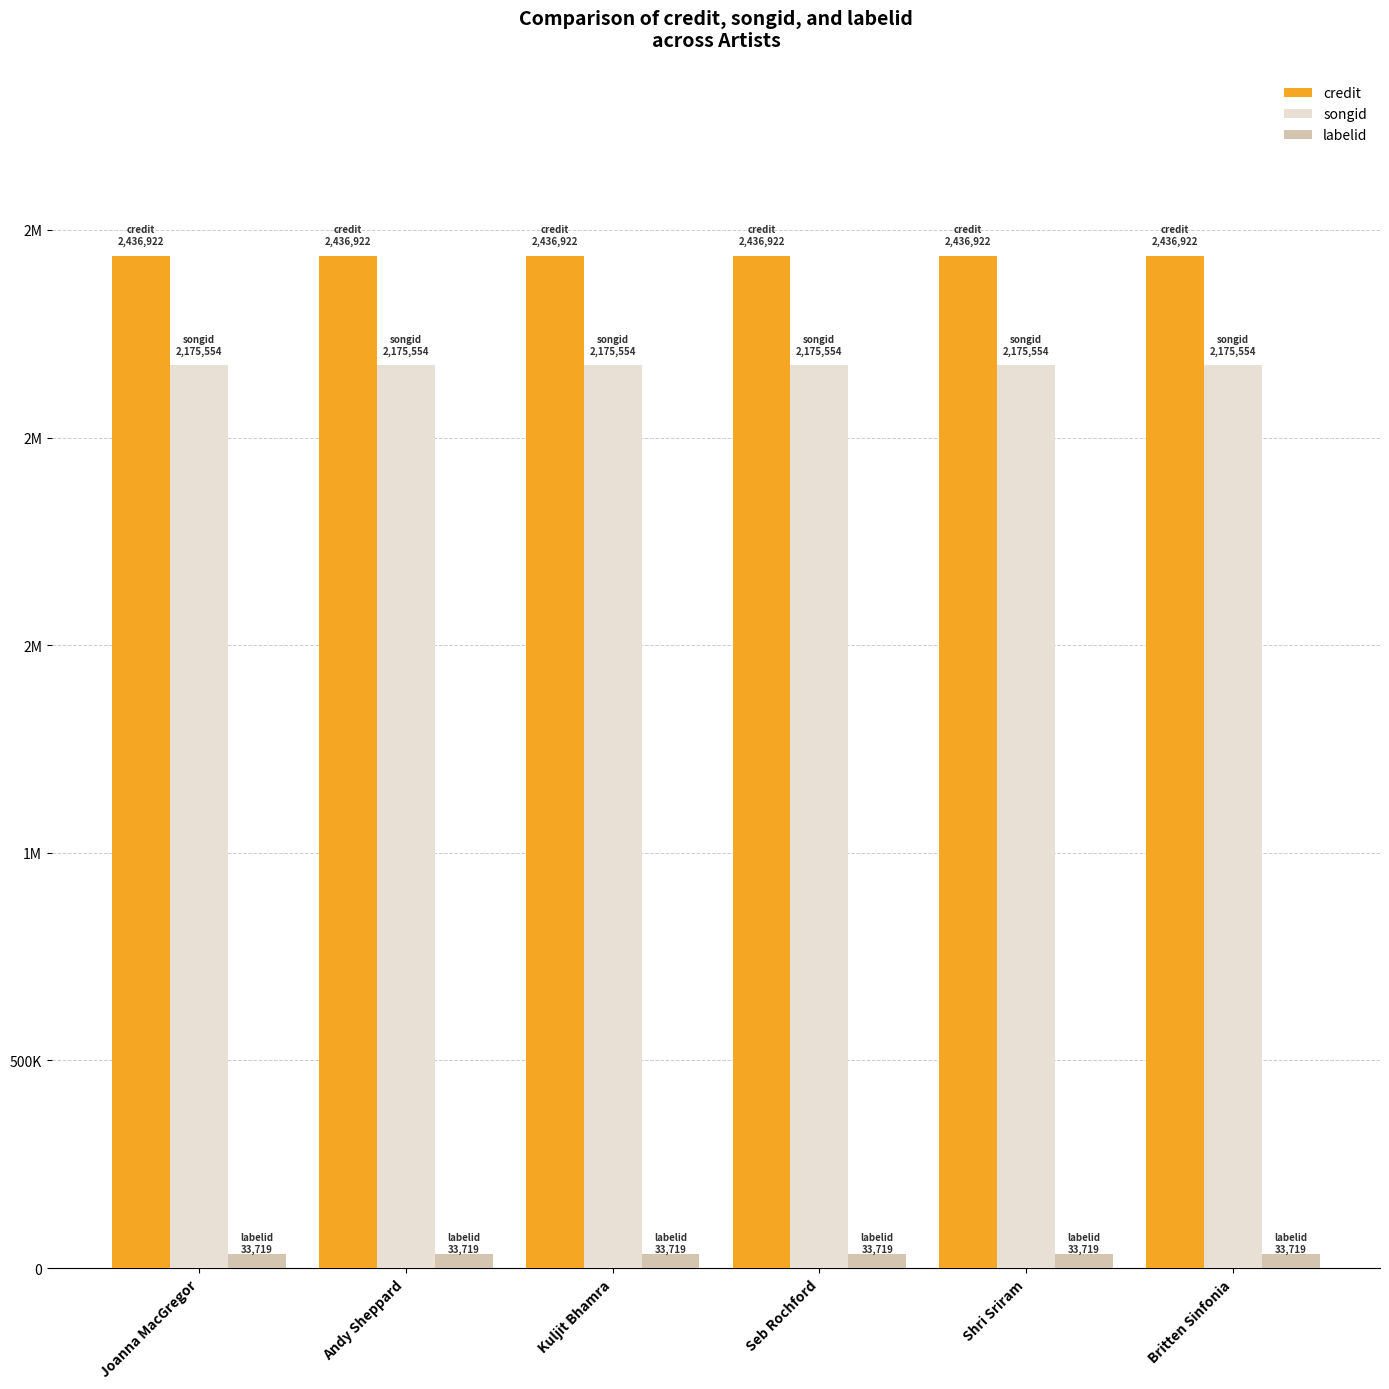

Reading left to right, what are all the values shown in this chart?

credit: 2436922	2436922	2436922	2436922	2436922	2436922
songid: 2175554	2175554	2175554	2175554	2175554	2175554
labelid: 33719	33719	33719	33719	33719	33719